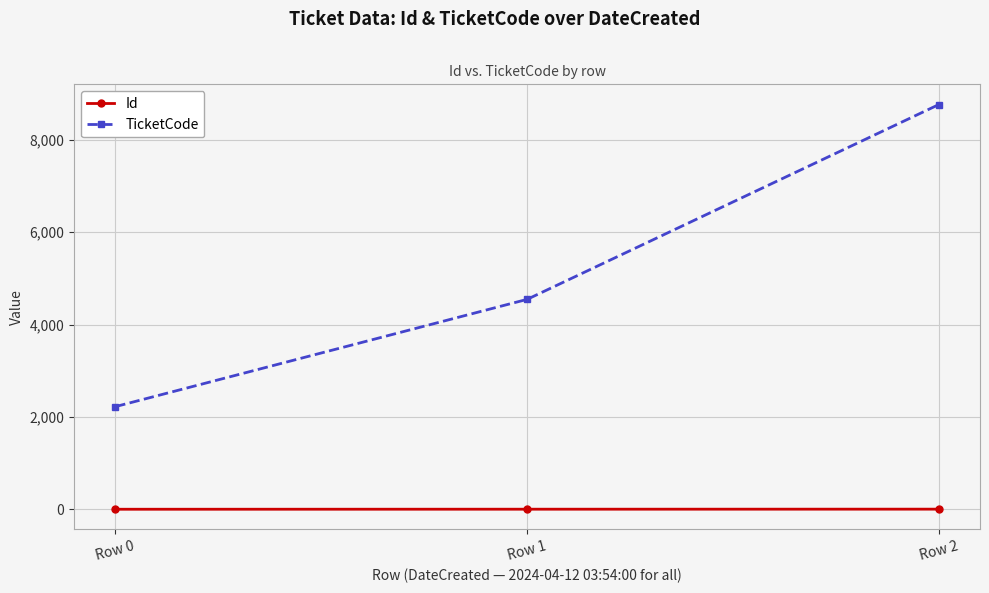

What is the difference between the TicketCode values at Row 2 and Row 1?

4219